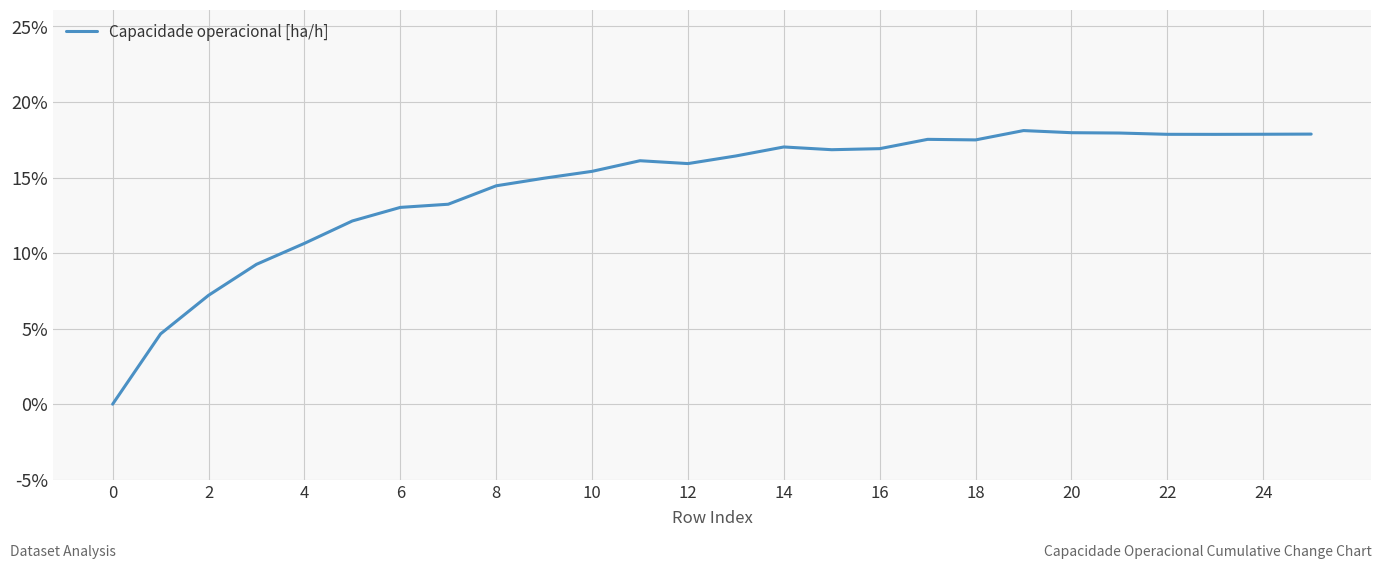

What is the greatest value displayed?

18.1